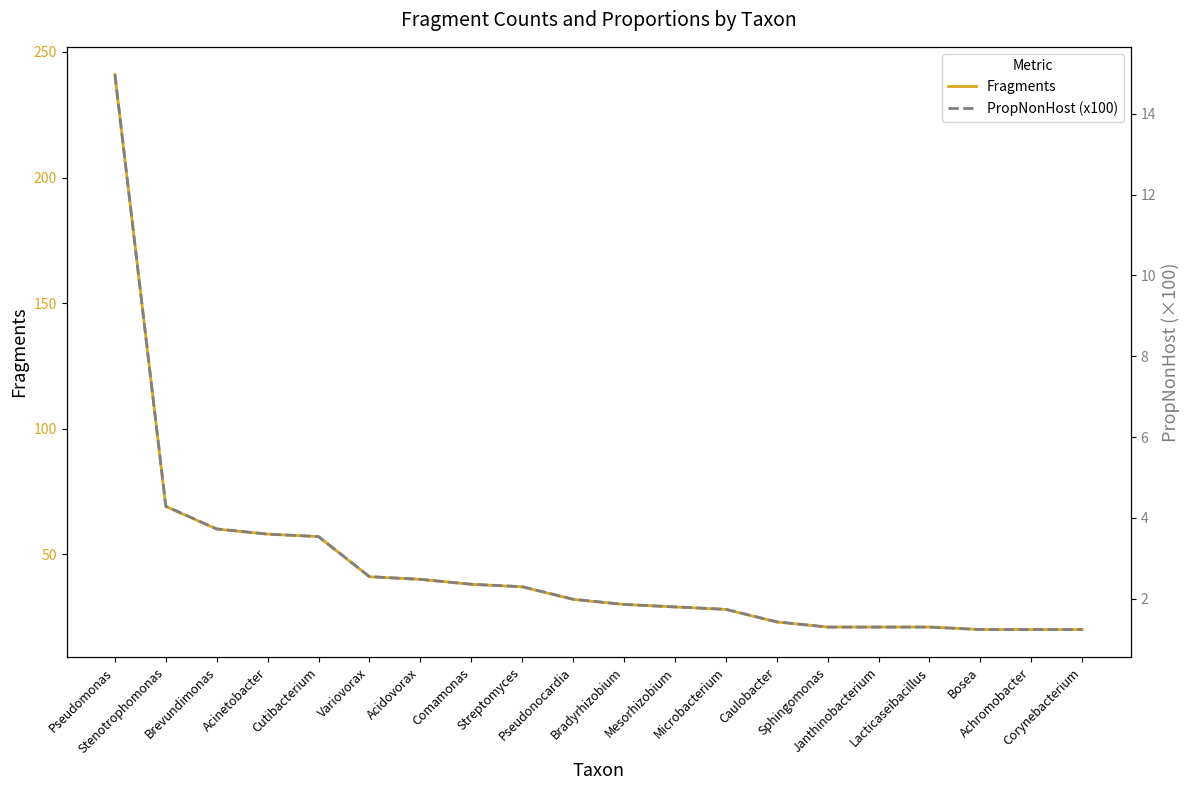

How many lines are shown in the chart?

2